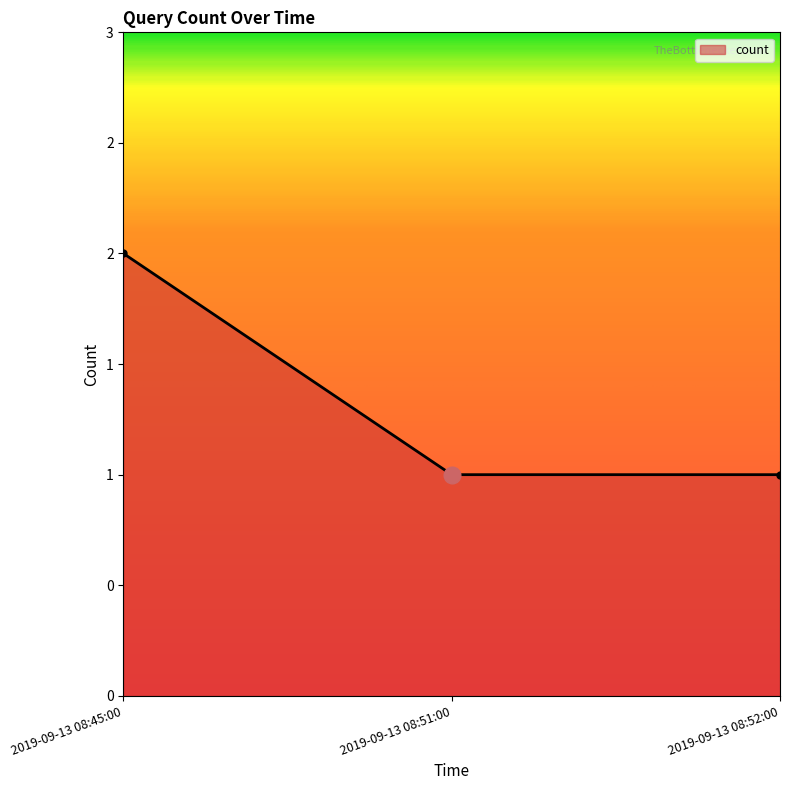

What is the sum of all values?

4